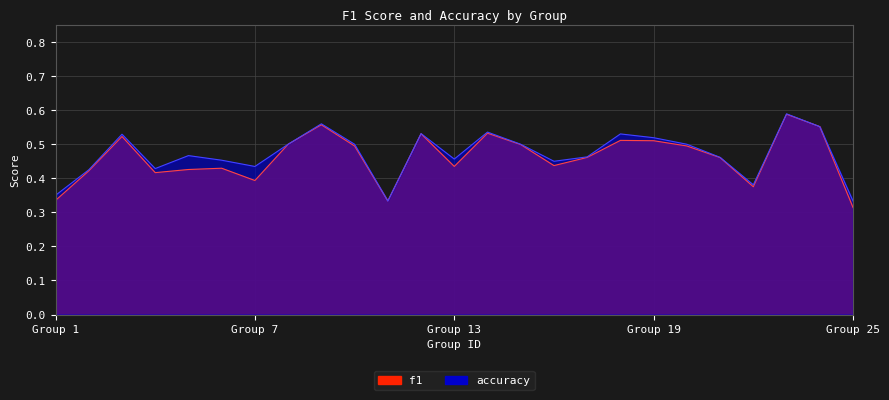

The value of accuracy at 14 is 0.5. True or false?

True